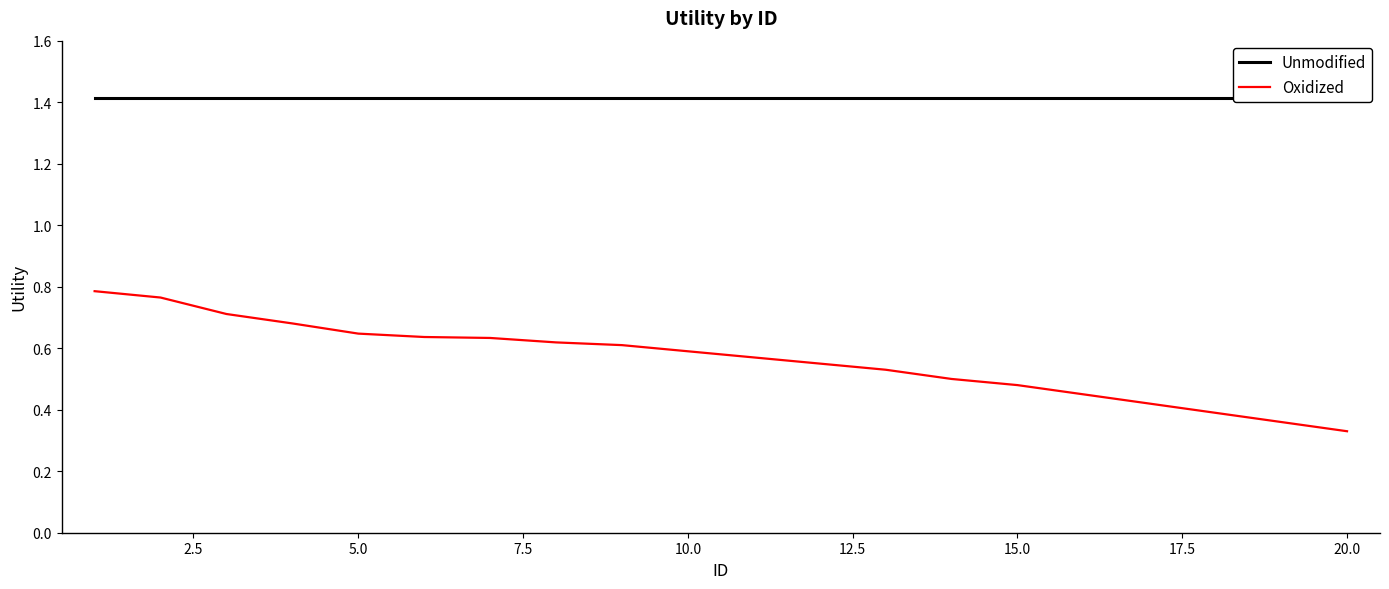

List the labels in order of Unmodified value, smallest first.

0.0, 2.5, 5.0, 7.5, 10.0, 12.5, 15.0, 17.5, 20.0, 22.5, 10, 11, 12, 13, 14, 15, 16, 17, 18, 19